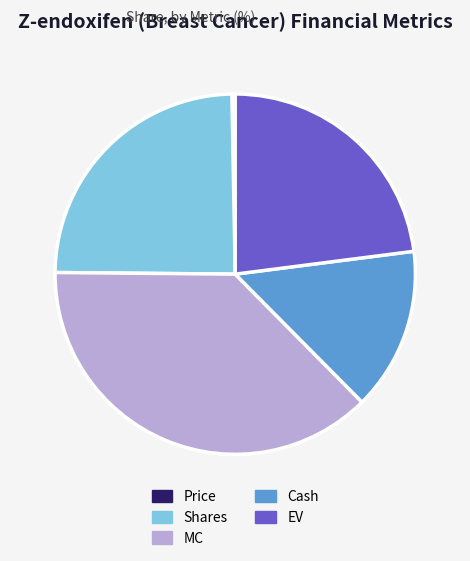

Does any single category account for the majority?

No